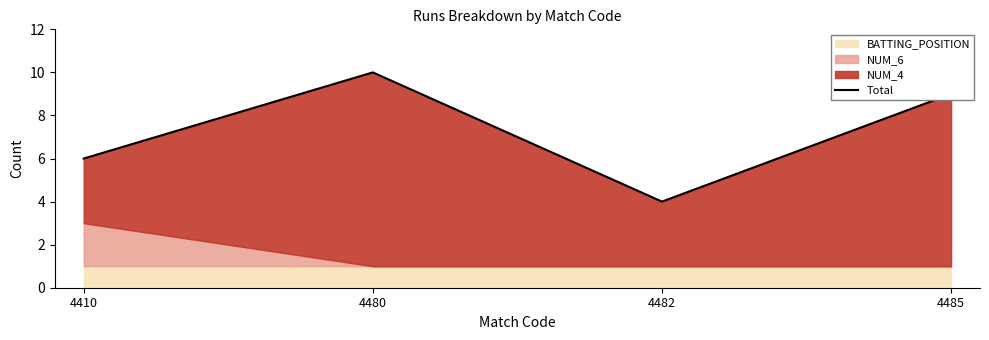

Rank the categories by value from highest to lowest.

4480, 4485, 4410, 4482